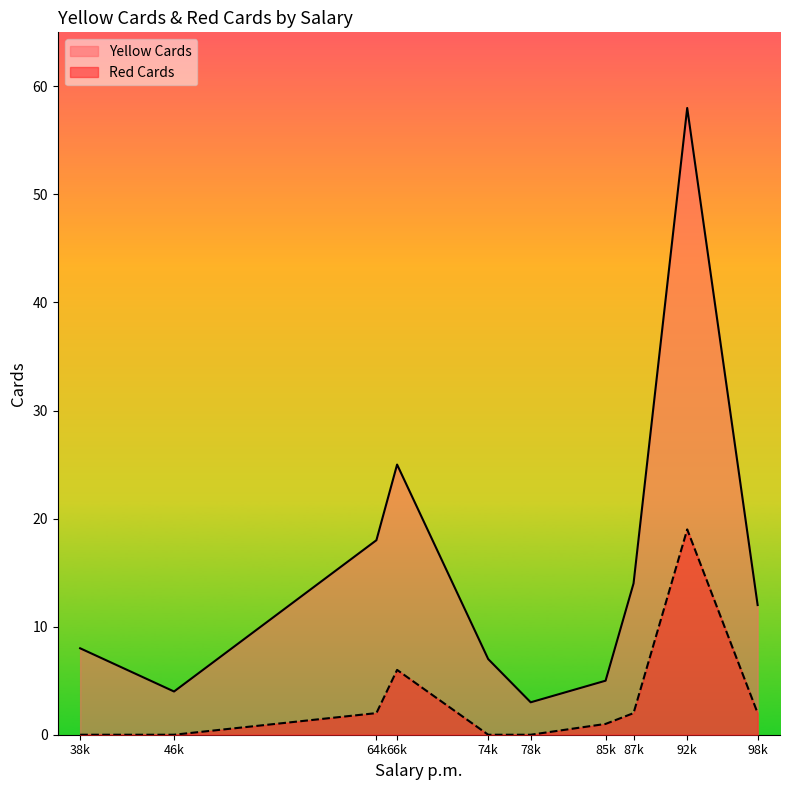

What is the maximum value for Red Cards?

19